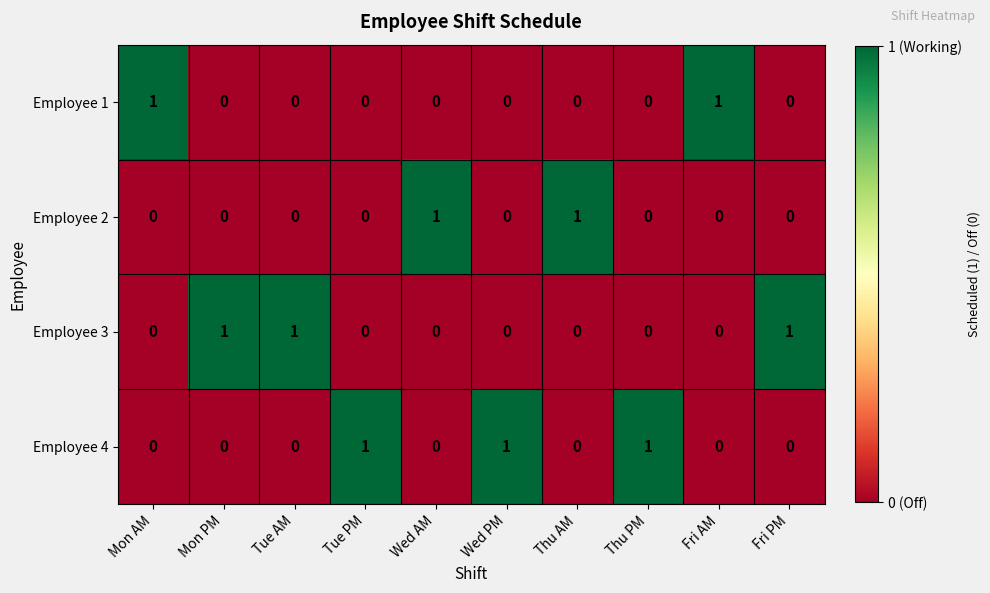

How many Employee 1 values are between 0 and 1?

10